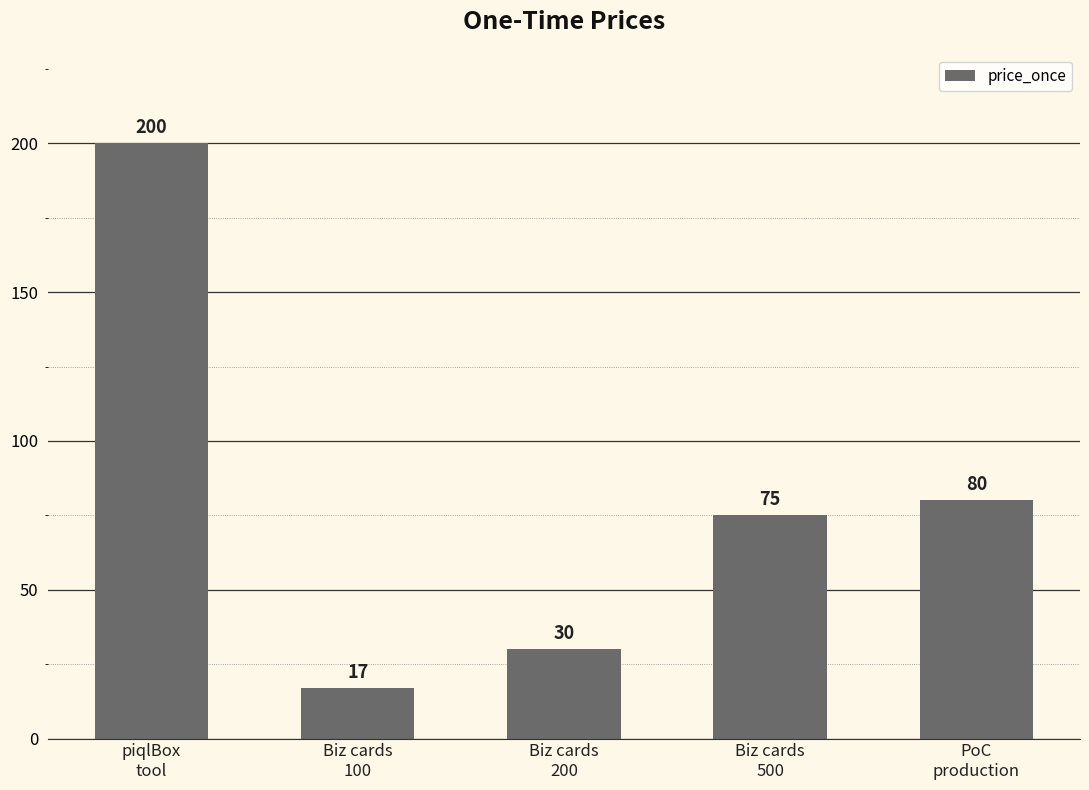

What is the minimum value shown in the chart?

17